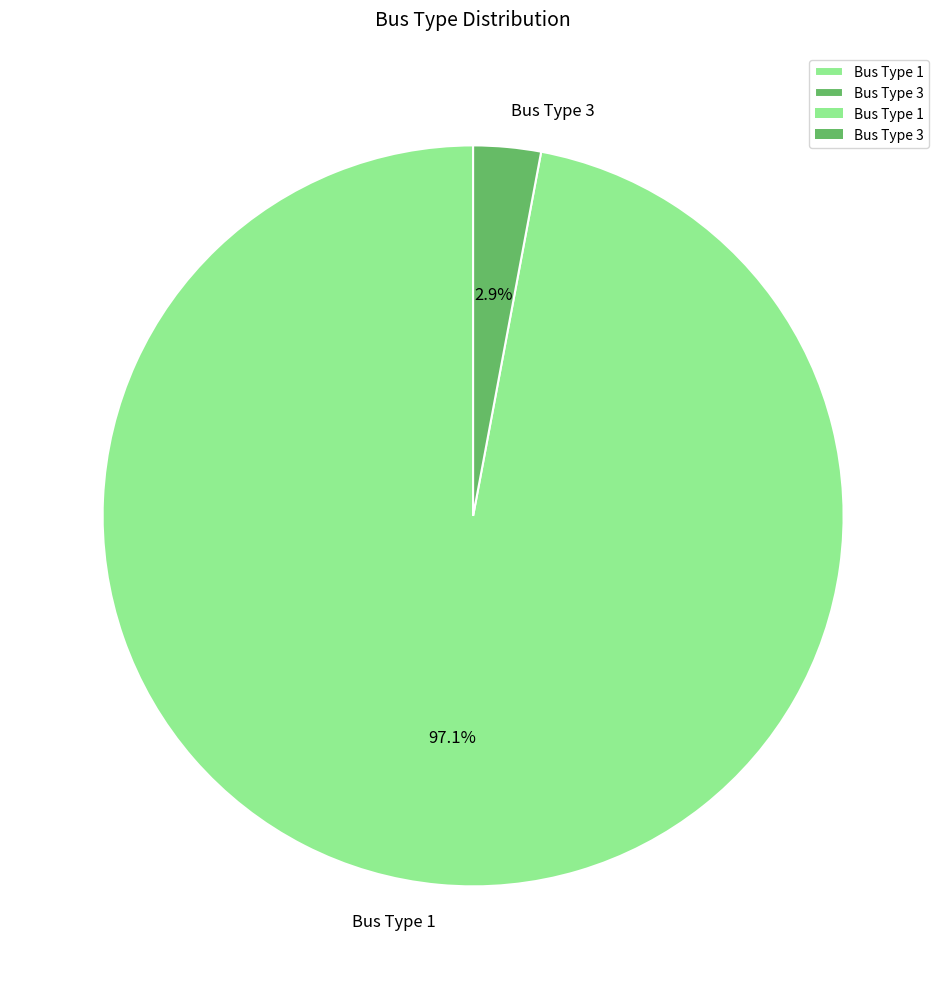

Count the number of slices in the pie.

2